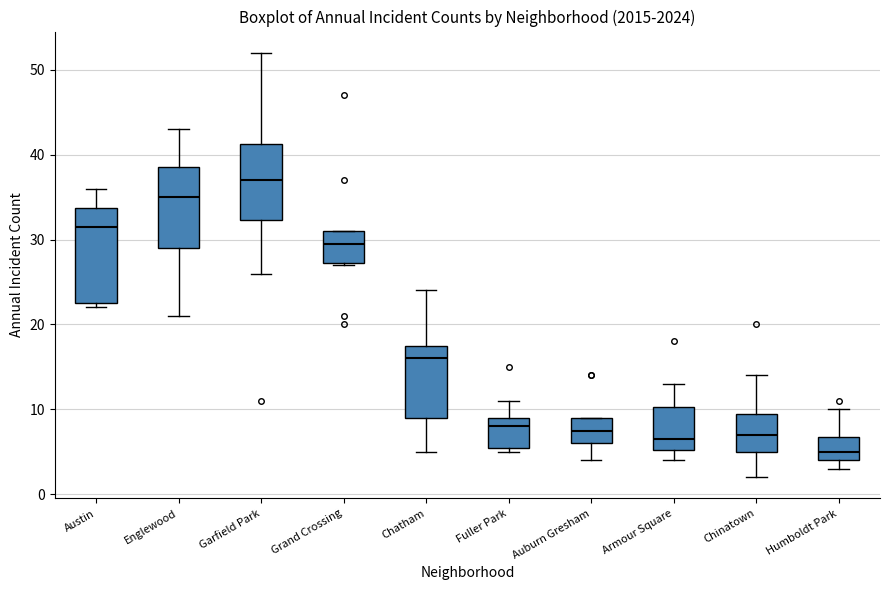

Reading left to right, read every box against the y-axis: the position of its median line, the range the box covers, and the ends of its whiskers. The values are not printed on the chart, so give them approximately, as read against the axis.

Austin: median 32, box 23 to 34, whiskers 22 to 36
Englewood: median 35, box 29 to 39, whiskers 21 to 43
Garfield Park: median 37, box 32 to 41, whiskers 26 to 52
Grand Crossing: median 30, box 27 to 31, whiskers 27 to 31
Chatham: median 16, box 9 to 18, whiskers 5 to 24
Fuller Park: median 8, box 6 to 9, whiskers 5 to 11
Auburn Gresham: median 8, box 6 to 9, whiskers 4 to 9
Armour Square: median 7, box 5 to 10, whiskers 4 to 13
Chinatown: median 7, box 5 to 10, whiskers 2 to 14
Humboldt Park: median 5, box 4 to 7, whiskers 3 to 10